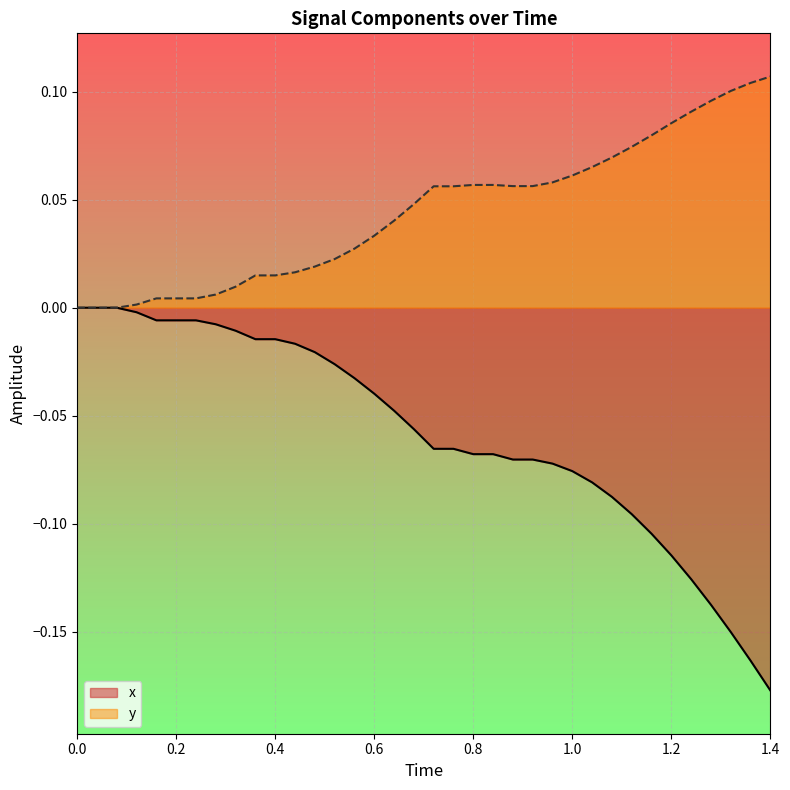

Reading left to right, what are all the values shown in this chart?

x: 0.0	0.0	0.0	-0.0	-0.0	-0.0	-0.0	-0.0	-0.0	-0.0	-0.0	-0.0	-0.0	-0.0	-0.0	-0.0	-0.0	-0.1	-0.1	-0.1	-0.1	-0.1	-0.1	-0.1	-0.1	-0.1	-0.1	-0.1	-0.1	-0.1	-0.1	-0.1	-0.1	-0.2	-0.2	-0.2
y: 0.0	0.0	0.0	0.0	0.0	0.0	0.0	0.0	0.0	0.0	0.0	0.0	0.0	0.0	0.0	0.0	0.0	0.0	0.1	0.1	0.1	0.1	0.1	0.1	0.1	0.1	0.1	0.1	0.1	0.1	0.1	0.1	0.1	0.1	0.1	0.1